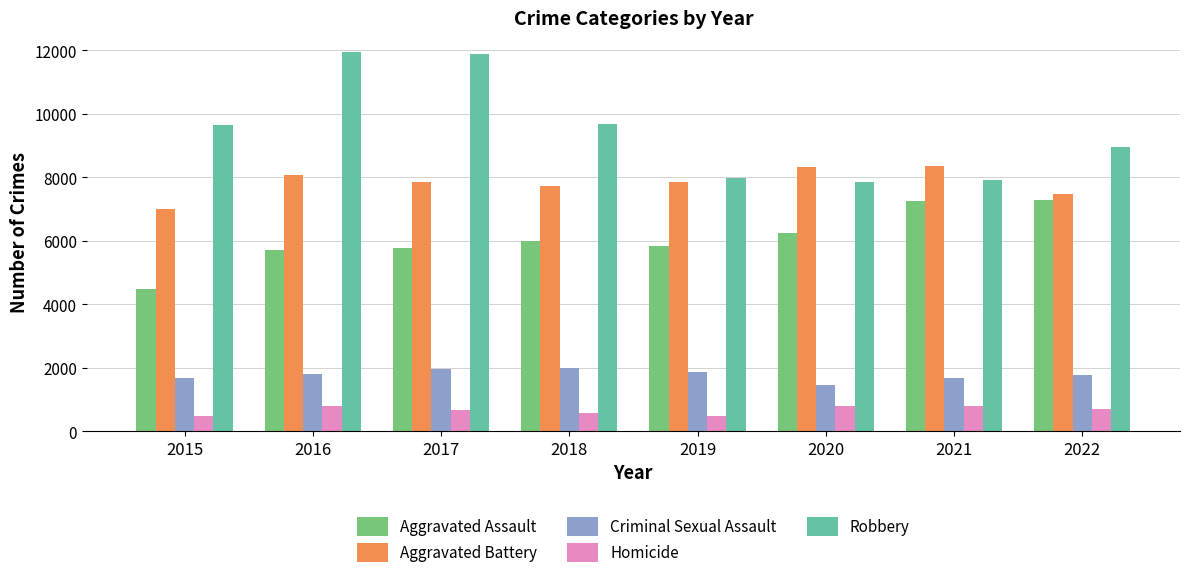

What is the difference between the maximum and minimum values in the Homicide series?

308